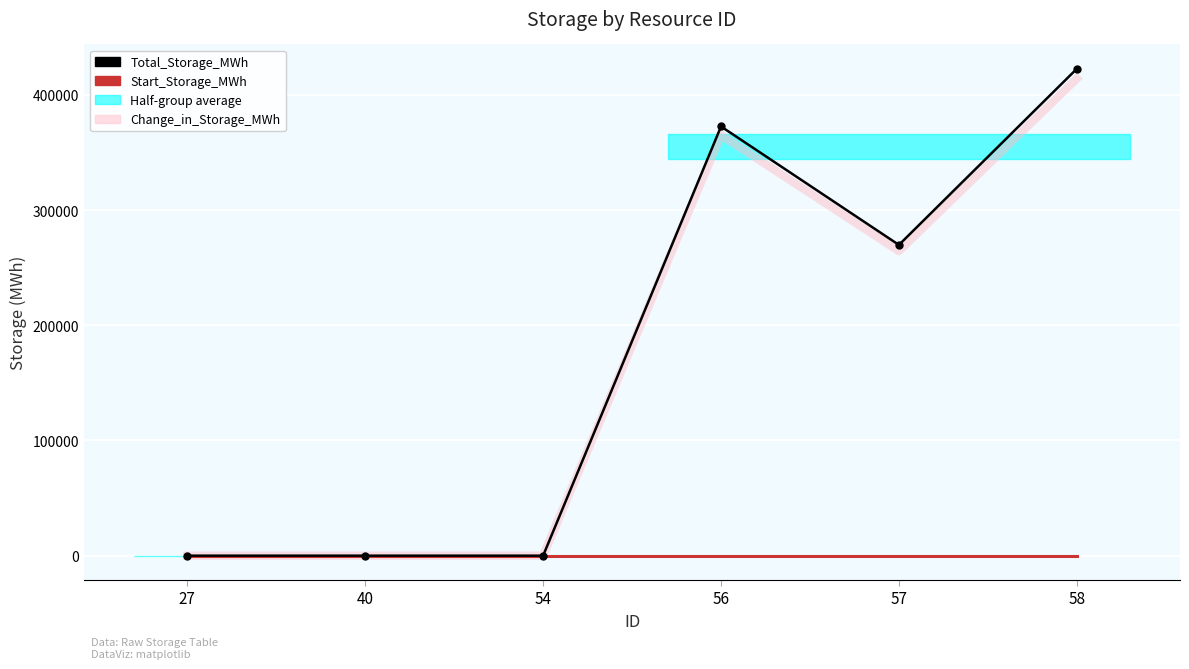

Reading right to left, transcribe all the data shown in this chart.

Total_Storage_MWh: 58=422619.3	57=269750.8	56=372549.7	54=0.0	40=0.0	27=0.0
Start_Storage_MWh: 58=0.0	57=0.0	56=0.0	54=0.0	40=0.0	27=0.0
Change_in_Storage_MWh: 58=414166.9	57=264355.8	56=365098.7	54=0.0	40=0.0	27=0.0